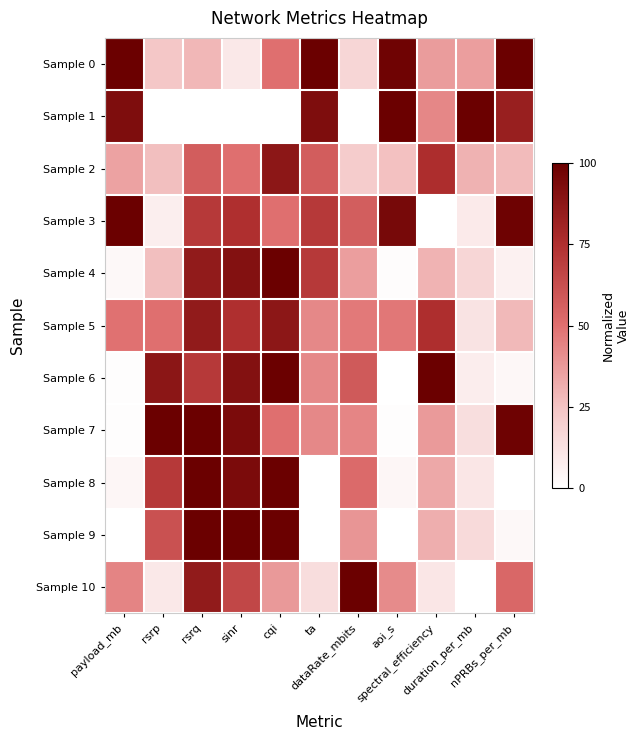

Reading left to right, extract all data points from this chart.

Sample 0: payload_mb=1.0	rsrp=0.2	rsrq=0.3	sinr=0.1	cqi=0.5	ta=1.0	dataRate_mbits=0.2	aoi_s=1.0	spectral_efficiency=0.4	duration_per_mb=0.4	nPRBs_per_mb=1.0
Sample 1: payload_mb=0.9	rsrp=0.0	rsrq=0.0	sinr=0.0	cqi=0.0	ta=0.9	dataRate_mbits=0.0	aoi_s=1.0	spectral_efficiency=0.4	duration_per_mb=1.0	nPRBs_per_mb=0.8
Sample 2: payload_mb=0.3	rsrp=0.3	rsrq=0.6	sinr=0.5	cqi=0.9	ta=0.6	dataRate_mbits=0.2	aoi_s=0.3	spectral_efficiency=0.8	duration_per_mb=0.3	nPRBs_per_mb=0.3
Sample 3: payload_mb=1.0	rsrp=0.1	rsrq=0.7	sinr=0.8	cqi=0.5	ta=0.7	dataRate_mbits=0.6	aoi_s=1.0	spectral_efficiency=0.0	duration_per_mb=0.1	nPRBs_per_mb=1.0
Sample 4: payload_mb=0.0	rsrp=0.3	rsrq=0.9	sinr=0.9	cqi=1.0	ta=0.7	dataRate_mbits=0.4	aoi_s=0.0	spectral_efficiency=0.3	duration_per_mb=0.2	nPRBs_per_mb=0.1
Sample 5: payload_mb=0.5	rsrp=0.5	rsrq=0.9	sinr=0.8	cqi=0.9	ta=0.4	dataRate_mbits=0.5	aoi_s=0.5	spectral_efficiency=0.8	duration_per_mb=0.1	nPRBs_per_mb=0.3
Sample 6: payload_mb=0.0	rsrp=0.9	rsrq=0.7	sinr=0.9	cqi=1.0	ta=0.4	dataRate_mbits=0.6	aoi_s=0.0	spectral_efficiency=1.0	duration_per_mb=0.1	nPRBs_per_mb=0.0
Sample 7: payload_mb=0.0	rsrp=1.0	rsrq=1.0	sinr=0.9	cqi=0.5	ta=0.4	dataRate_mbits=0.4	aoi_s=0.0	spectral_efficiency=0.4	duration_per_mb=0.1	nPRBs_per_mb=1.0
Sample 8: payload_mb=0.0	rsrp=0.7	rsrq=1.0	sinr=0.9	cqi=1.0	ta=0.0	dataRate_mbits=0.5	aoi_s=0.0	spectral_efficiency=0.3	duration_per_mb=0.1	nPRBs_per_mb=0.0
Sample 9: payload_mb=0.0	rsrp=0.6	rsrq=1.0	sinr=1.0	cqi=1.0	ta=0.0	dataRate_mbits=0.4	aoi_s=0.0	spectral_efficiency=0.3	duration_per_mb=0.2	nPRBs_per_mb=0.0
Sample 10: payload_mb=0.4	rsrp=0.1	rsrq=0.9	sinr=0.7	cqi=0.4	ta=0.1	dataRate_mbits=1.0	aoi_s=0.4	spectral_efficiency=0.1	duration_per_mb=0.0	nPRBs_per_mb=0.5